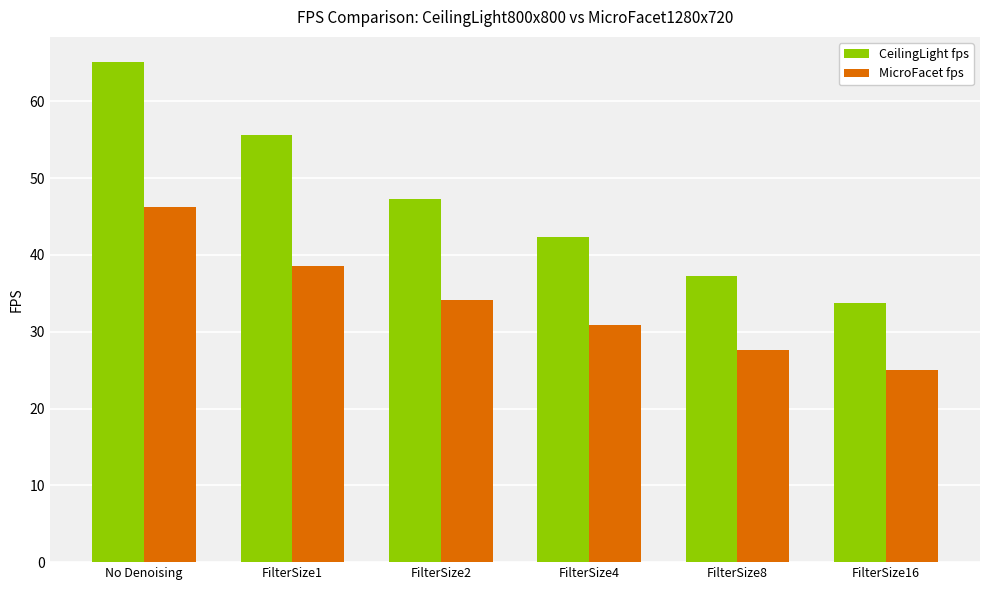

What is the difference between the second highest and minimum values in the CeilingLight fps series?

21.8